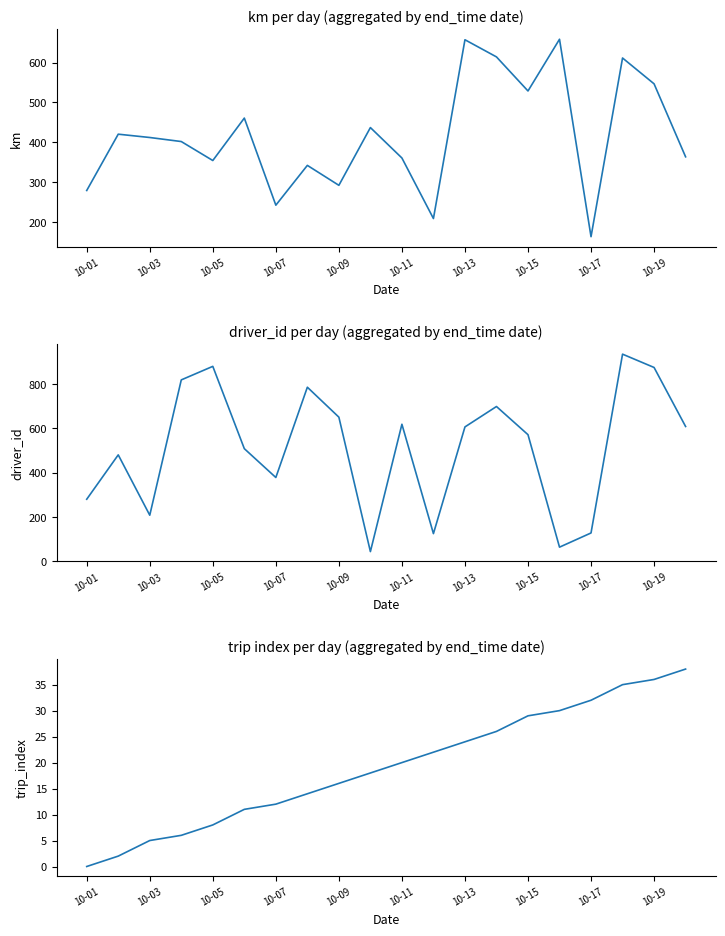

What position from the right is 10-11?

10